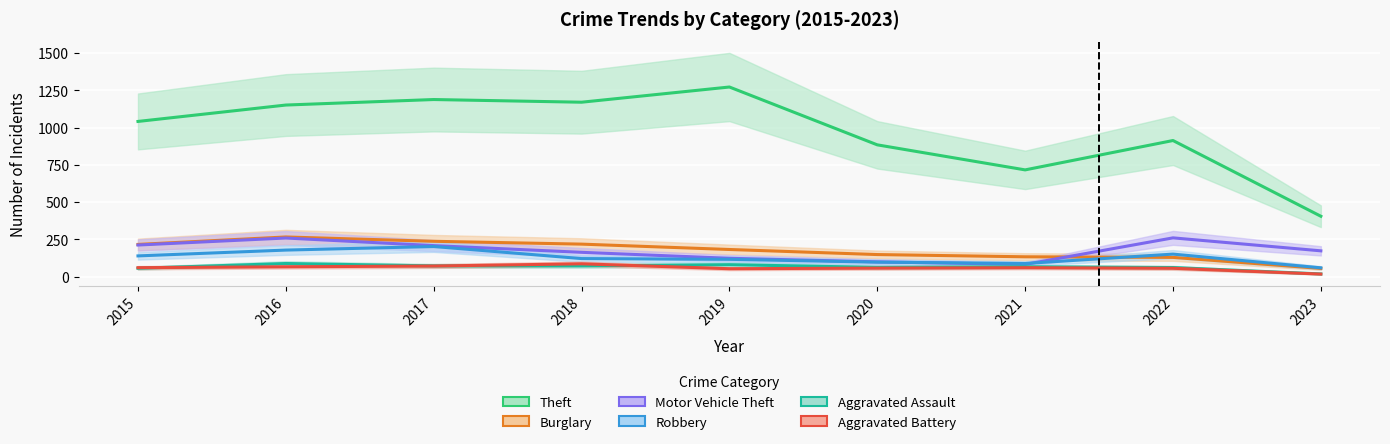

What is the difference between the second highest and second lowest values in the Aggravated Battery series?

18